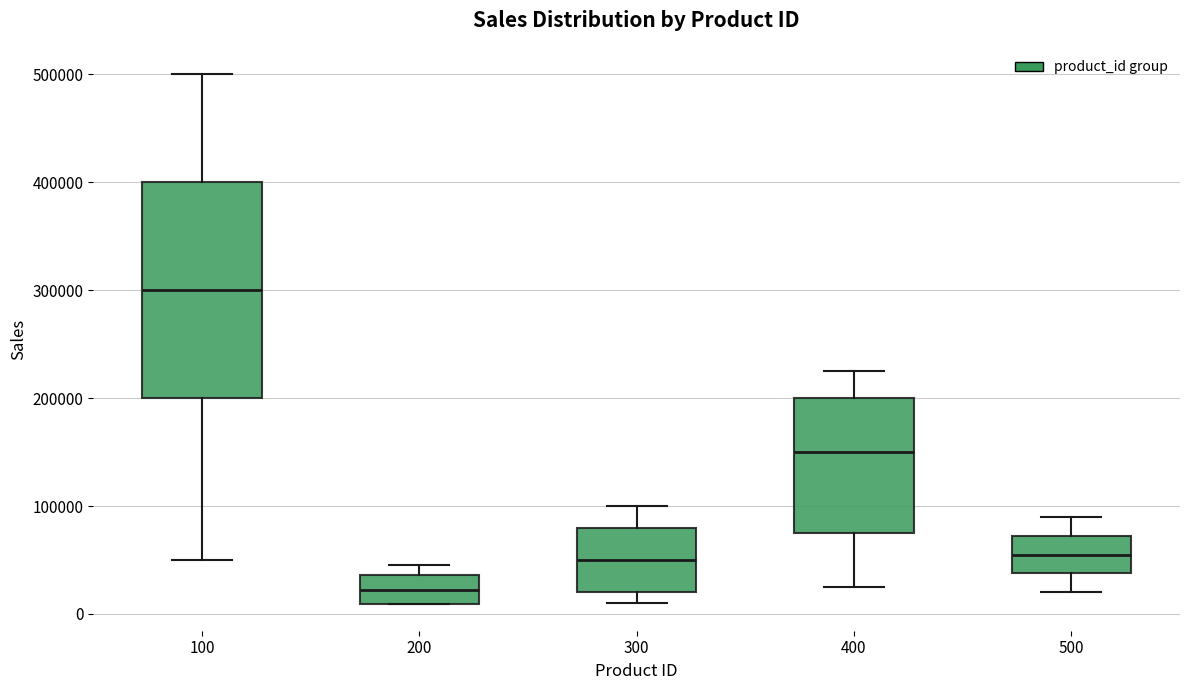

Reading left to right, read every box against the y-axis: the position of its median line, the range the box covers, and the ends of its whiskers. The values are not printed on the chart, so give them approximately, as read against the axis.

100: median 300000, box 200000 to 400000, whiskers 50000 to 500000
200: median 20000, box 10000 to 40000, whiskers 10000 to 50000
300: median 50000, box 20000 to 80000, whiskers 10000 to 100000
400: median 150000, box 80000 to 200000, whiskers 30000 to 230000
500: median 60000, box 40000 to 70000, whiskers 20000 to 90000